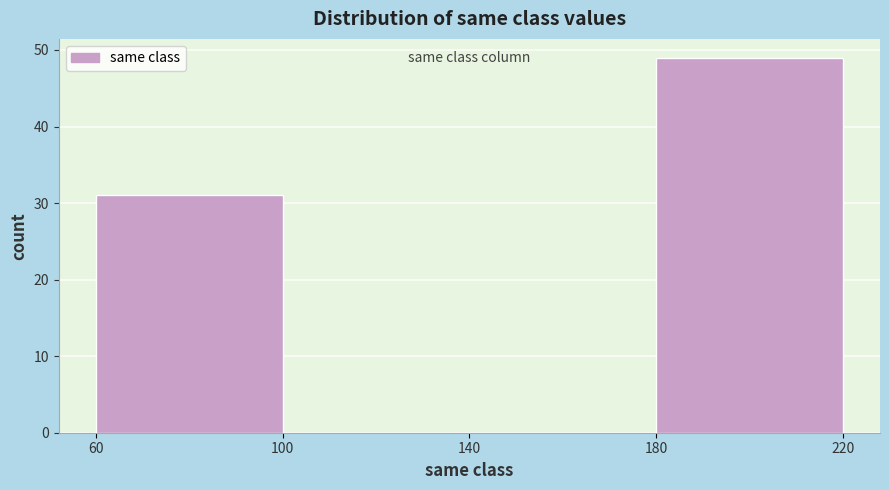

How tall is the bar that spans 60 to 100 on the x-axis? The values are not printed on the chart, so give them approximately, as read against the axis.

31